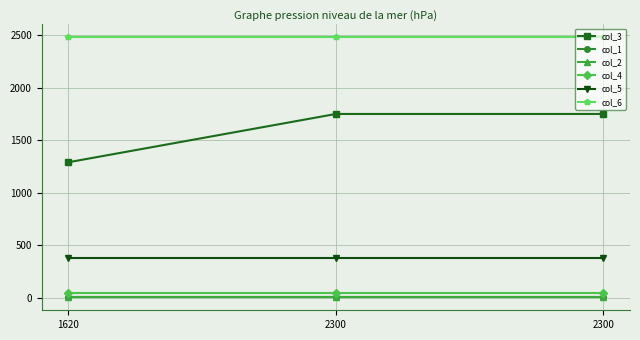

How many data points does each series have?

3